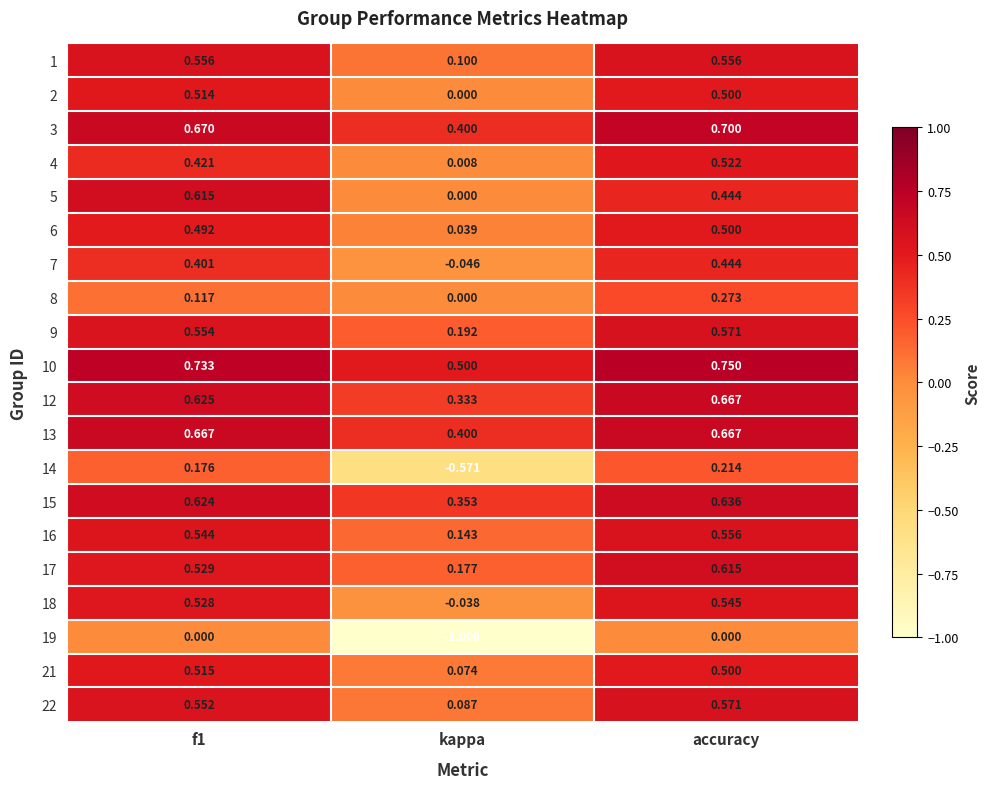

Which category has the lowest value in the 16 series?

kappa